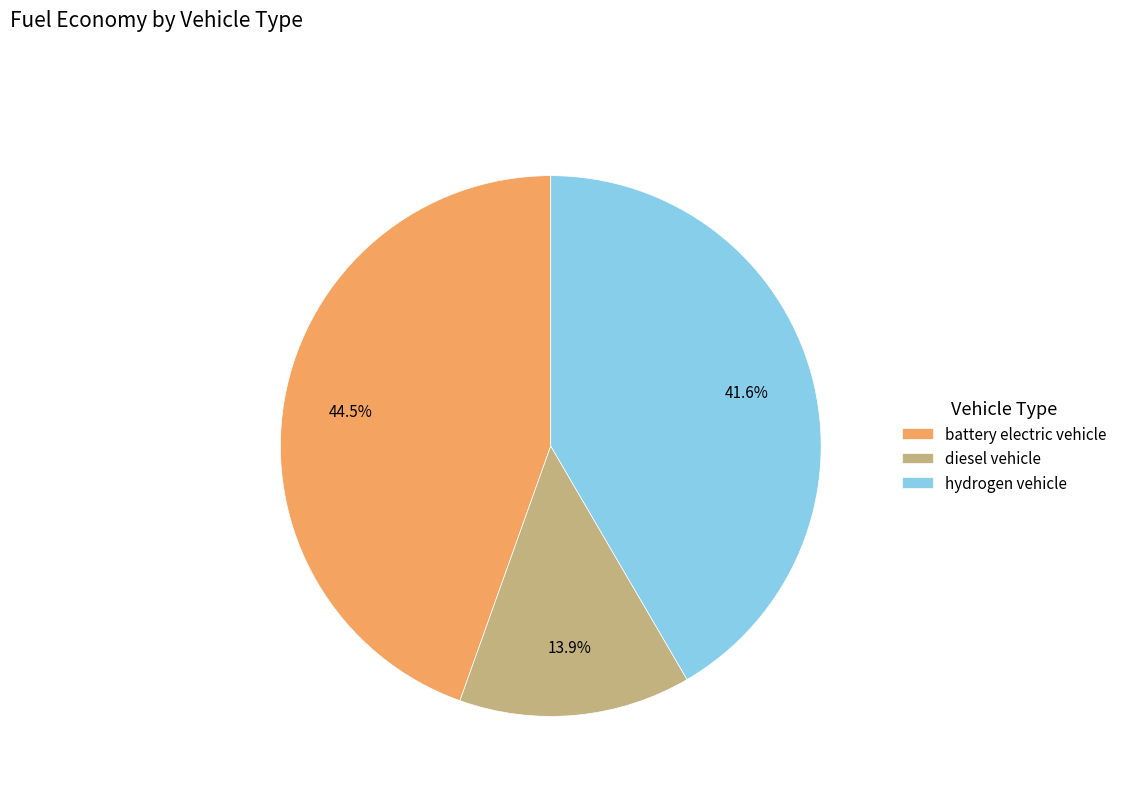

To the nearest percent, what is the difference between the hydrogen vehicle and diesel vehicle slice percentages?

28%